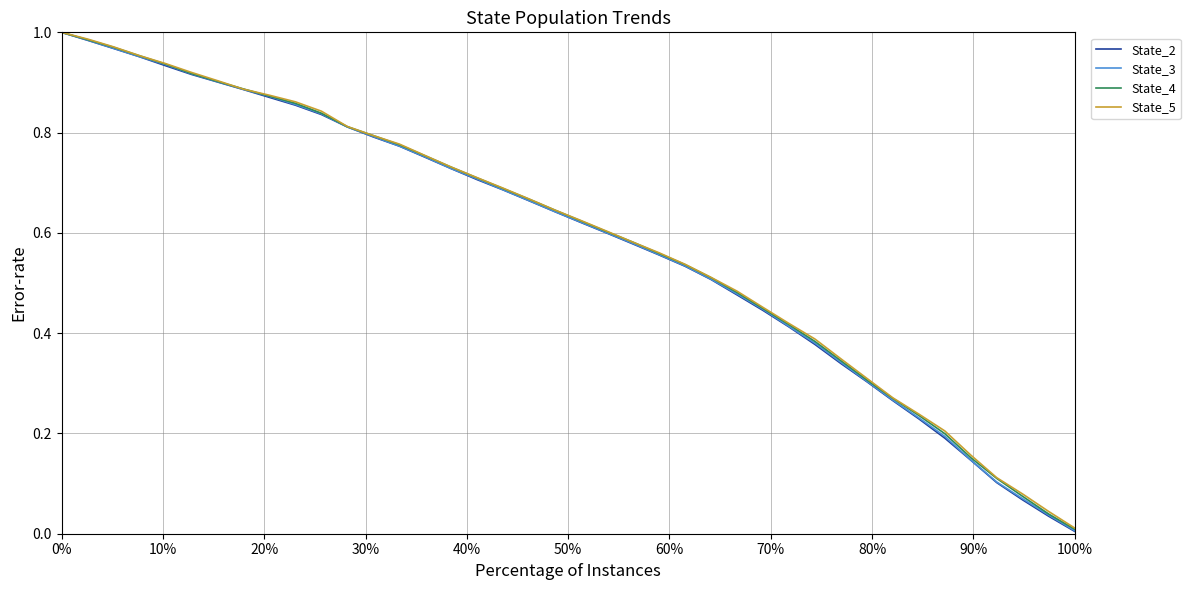

Is this an area chart (filled region under the line)?

No